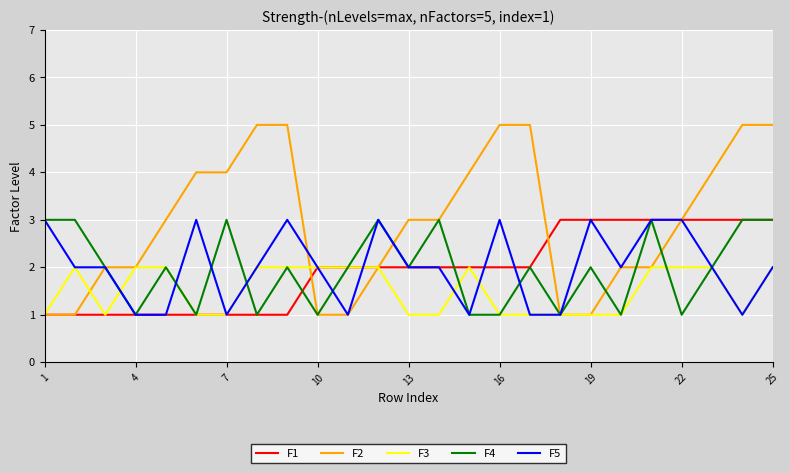

What is the sum of all F1 values?

49